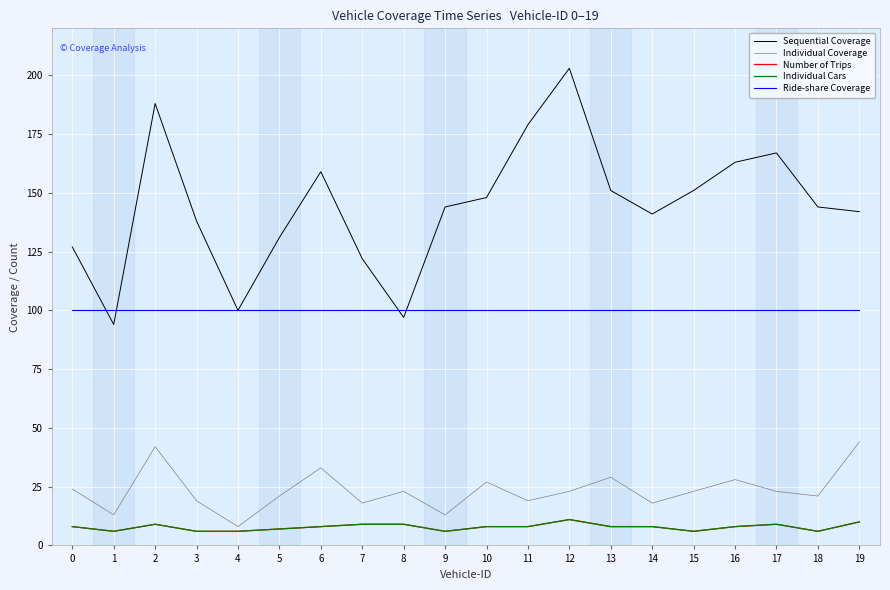

What is the total value across all series at 8?

238